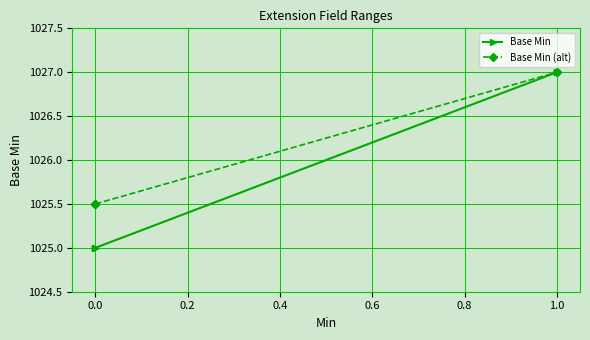

How many lines are shown in the chart?

2